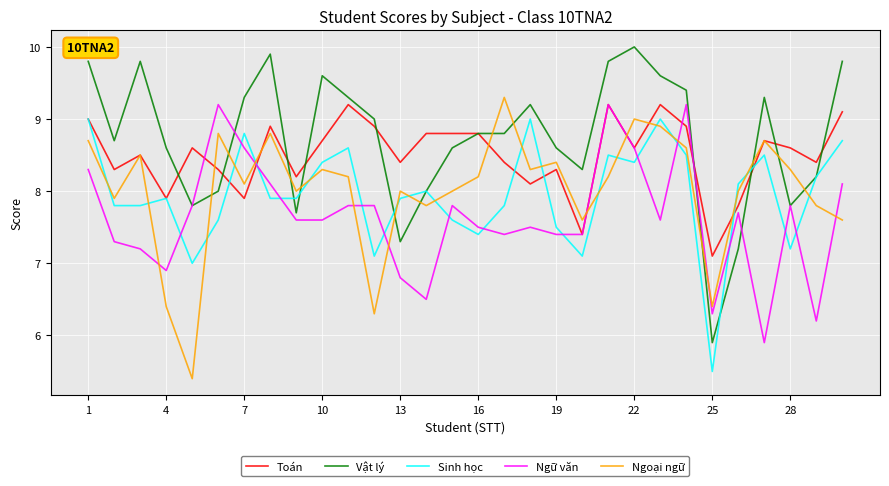

What is the greatest value displayed?

10.0